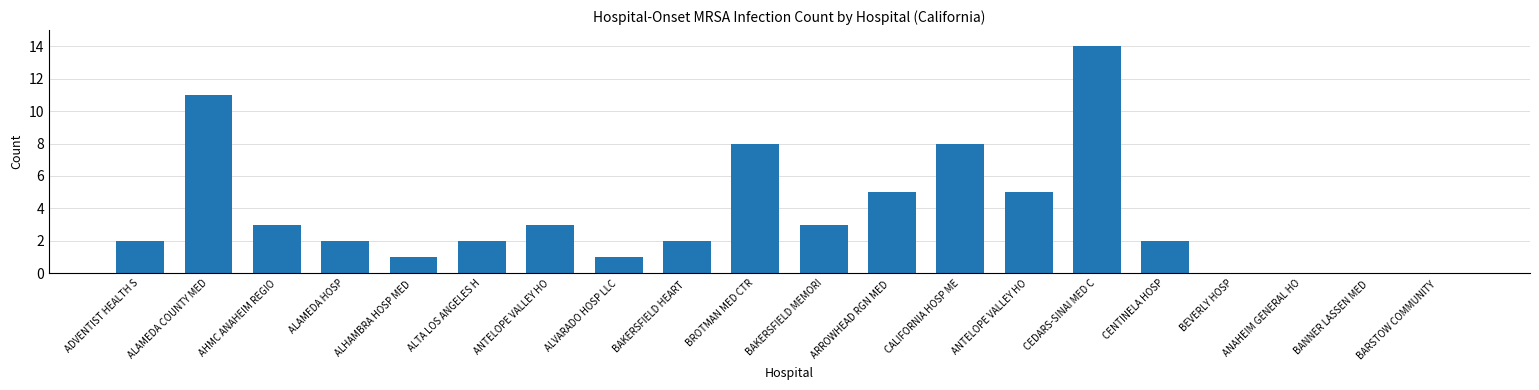

Which category has the highest value across all series?

CEDARS-SINAI MED C